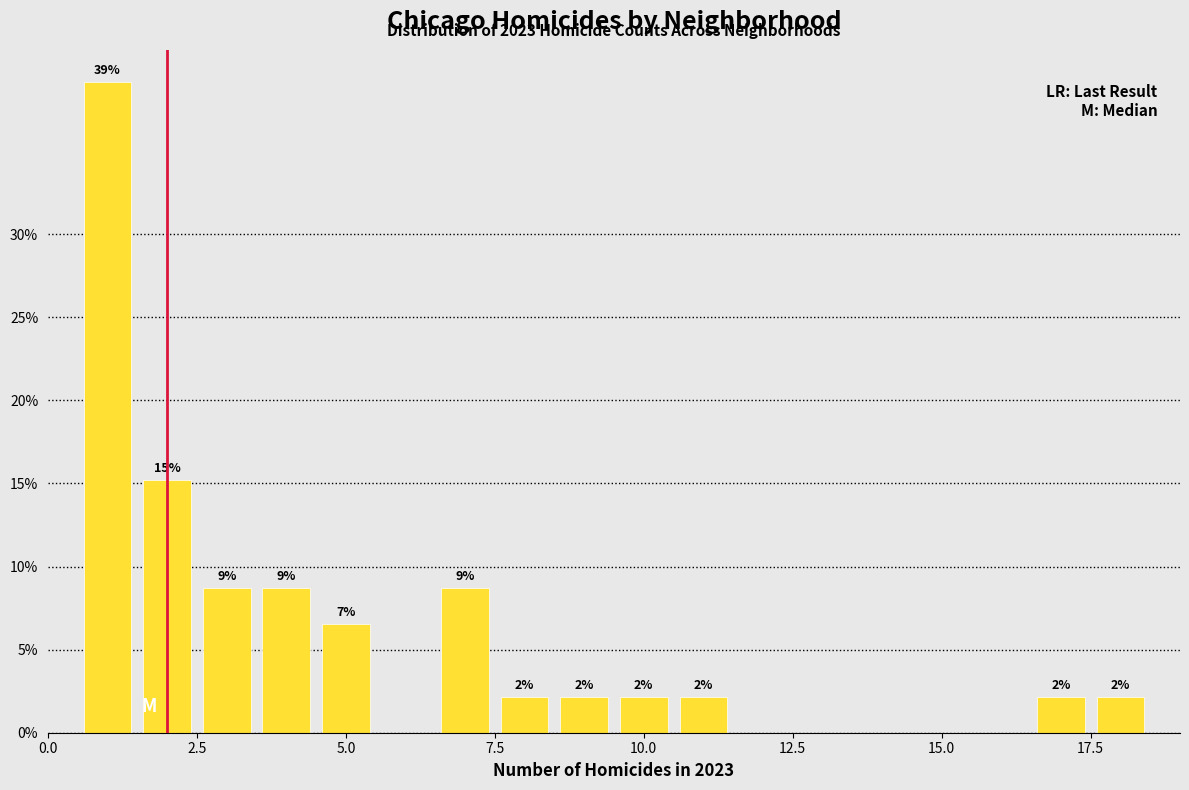

Read against the x-axis, roughly where is the centre of the tallest bar?

1.0